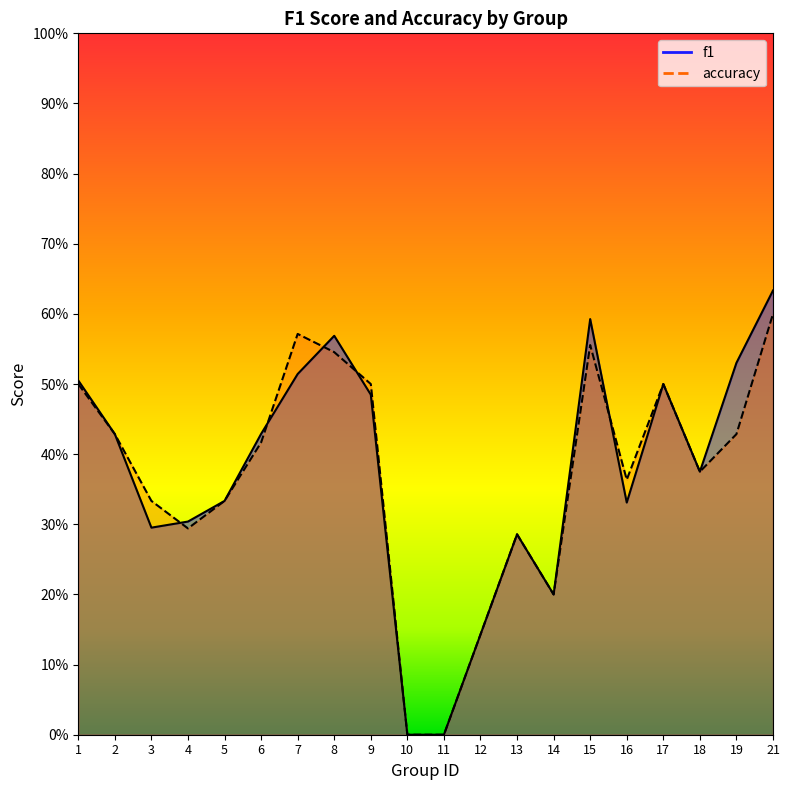

List the labels in order of accuracy value, largest first.

21, 7, 15, 8, 1, 9, 17, 2, 19, 6, 18, 16, 3, 5, 4, 13, 14, 12, 10, 11